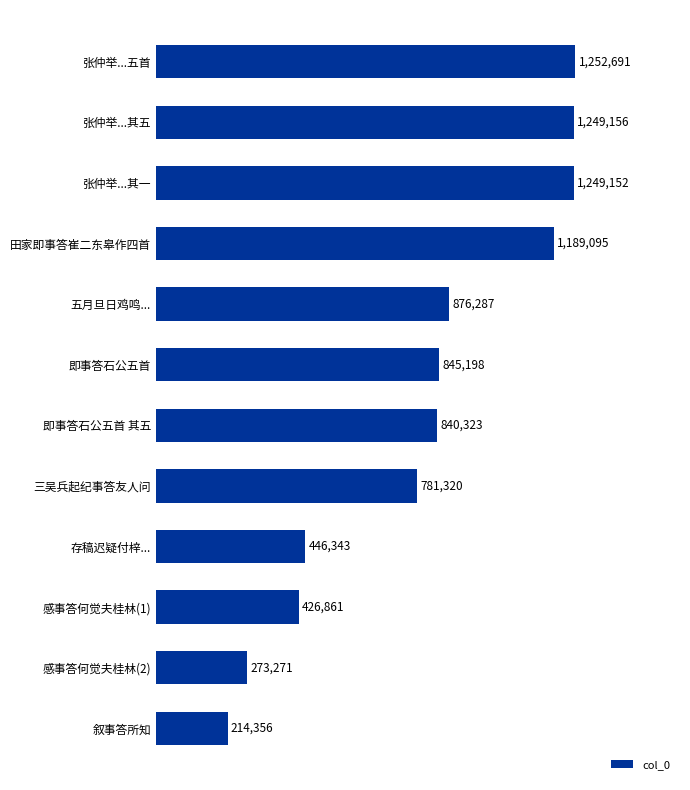

Are the bars horizontal?

Yes